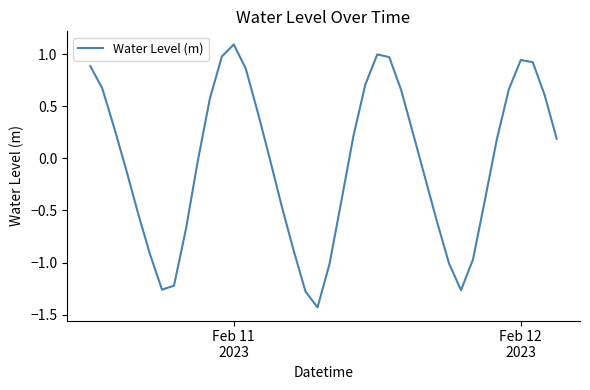

How many lines are shown in the chart?

1